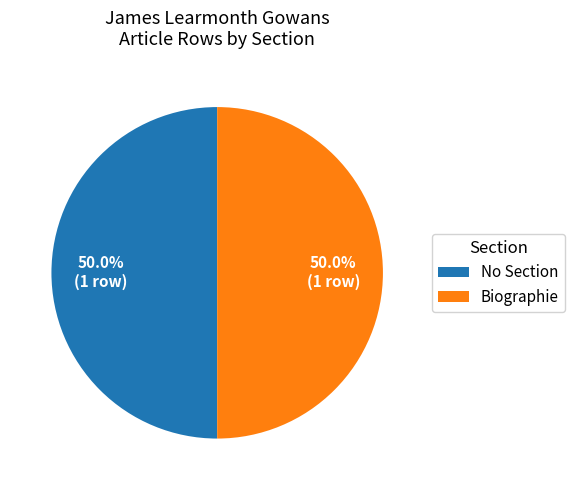

What percentage do Biographie and No Section together represent?

100.0%